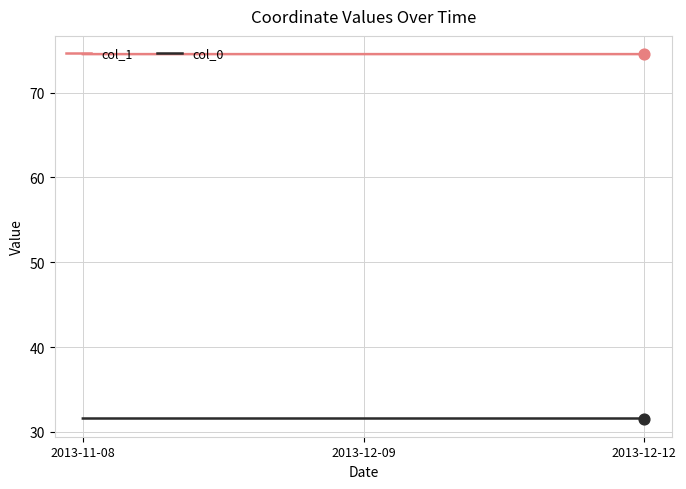

Is the value of col_1 at 2013-12-12 greater than the value of col_0 at 2013-12-09?

Yes